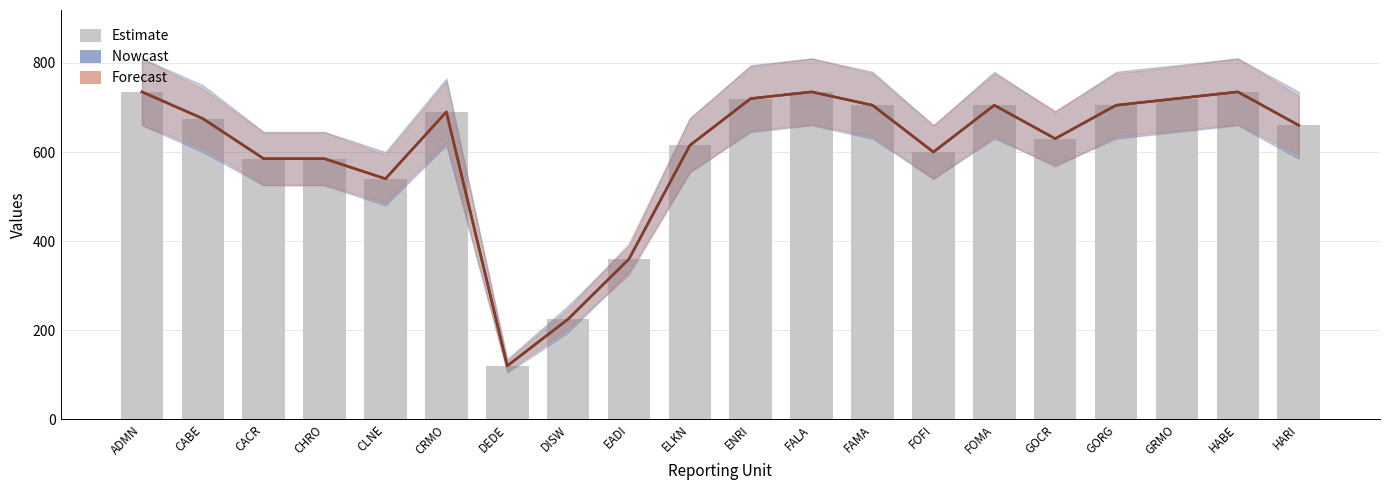

What is the label of the 1st bar from the left?

ADMN